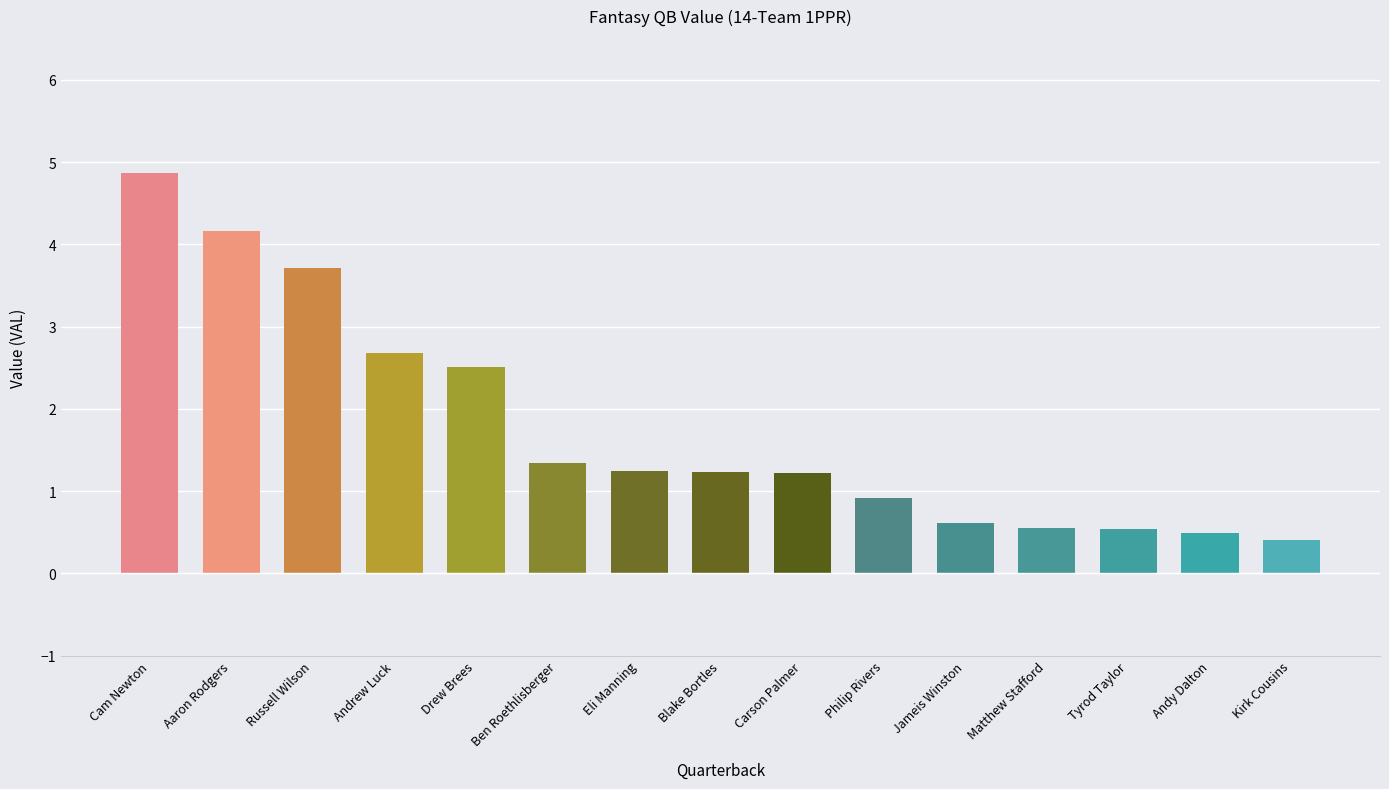

Does the chart contain stacked bars?

No